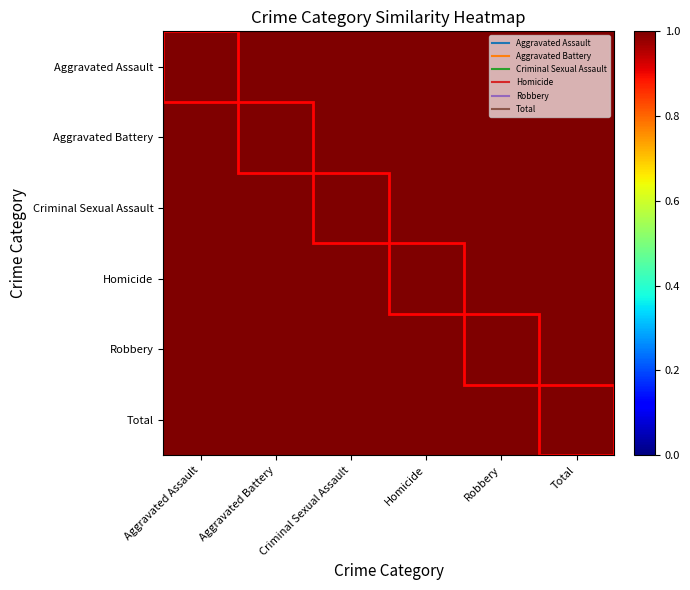

Reading left to right, transcribe all the data shown in this chart.

Aggravated Assault: Aggravated Assault=6.3	Aggravated Battery=6.9	Criminal Sexual Assault=6.2	Homicide=5.8	Robbery=5.4	Total=7.2
Aggravated Battery: Aggravated Assault=6.9	Aggravated Battery=7.9	Criminal Sexual Assault=7.1	Homicide=6.4	Robbery=6.3	Total=8.2
Criminal Sexual Assault: Aggravated Assault=6.2	Aggravated Battery=7.1	Criminal Sexual Assault=6.6	Homicide=5.7	Robbery=5.8	Total=7.4
Homicide: Aggravated Assault=5.8	Aggravated Battery=6.4	Criminal Sexual Assault=5.7	Homicide=5.5	Robbery=5.1	Total=6.7
Robbery: Aggravated Assault=5.4	Aggravated Battery=6.3	Criminal Sexual Assault=5.8	Homicide=5.1	Robbery=5.3	Total=6.7
Total: Aggravated Assault=7.2	Aggravated Battery=8.2	Criminal Sexual Assault=7.4	Homicide=6.7	Robbery=6.7	Total=8.6